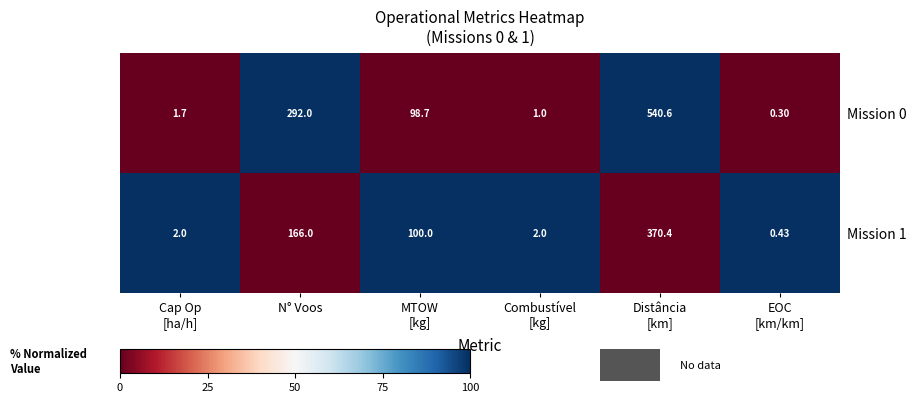

Count the number of categories in the chart.

6